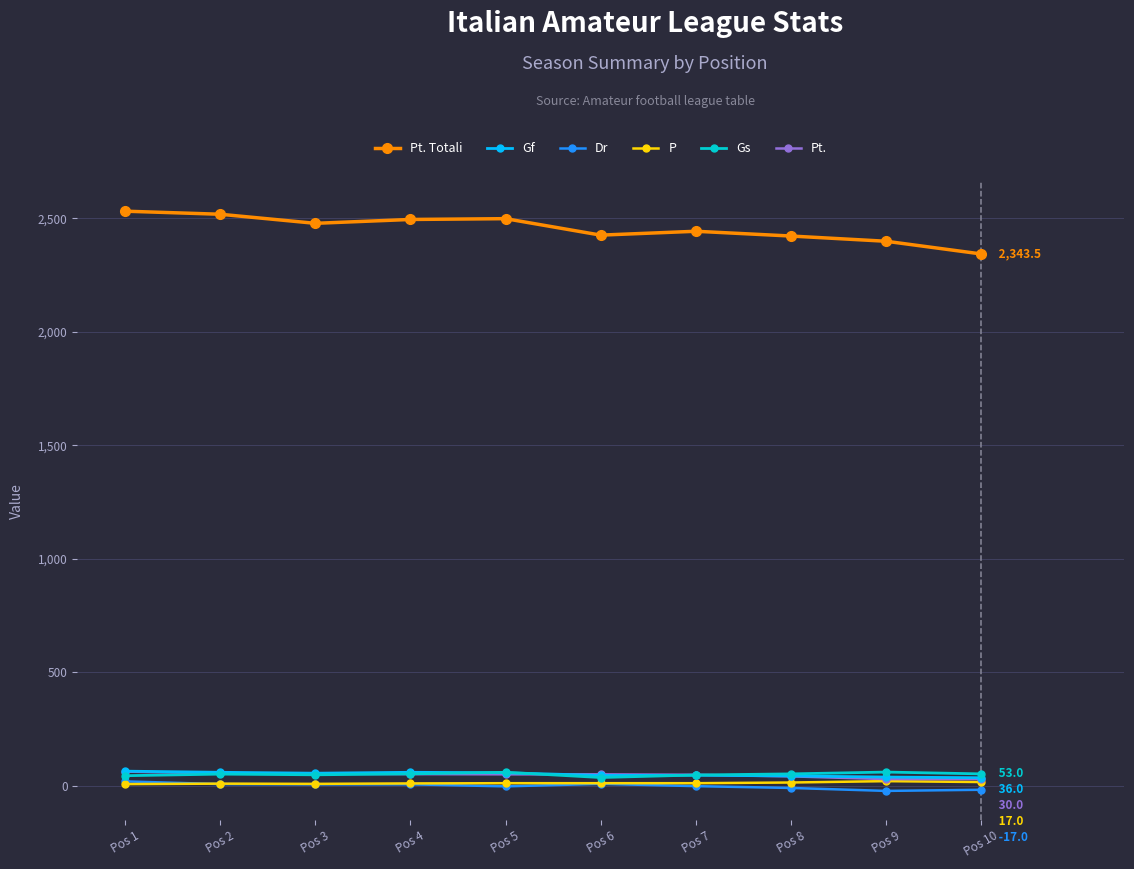

At how many categories does at least one series exceed 244?

10